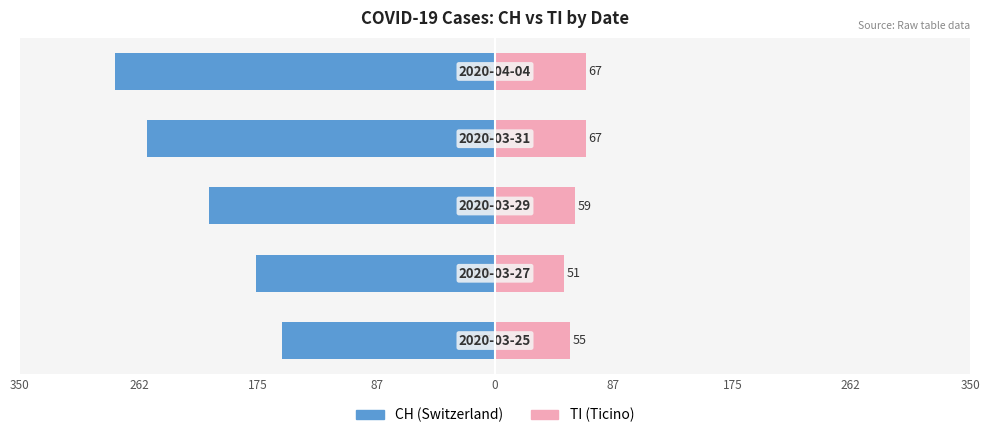

Count the CH values in the range -256 to -176.

3